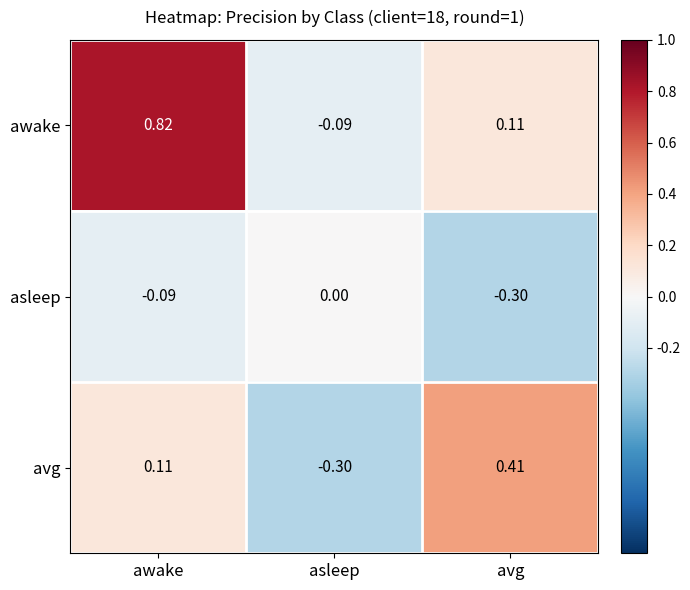

At which label is avg closest to 0?

awake